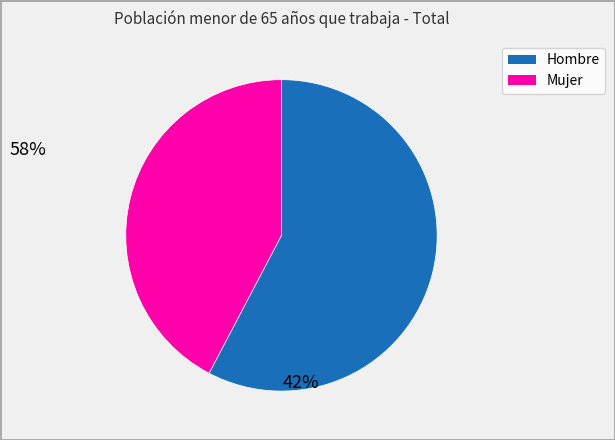

Count the number of slices in the pie.

2